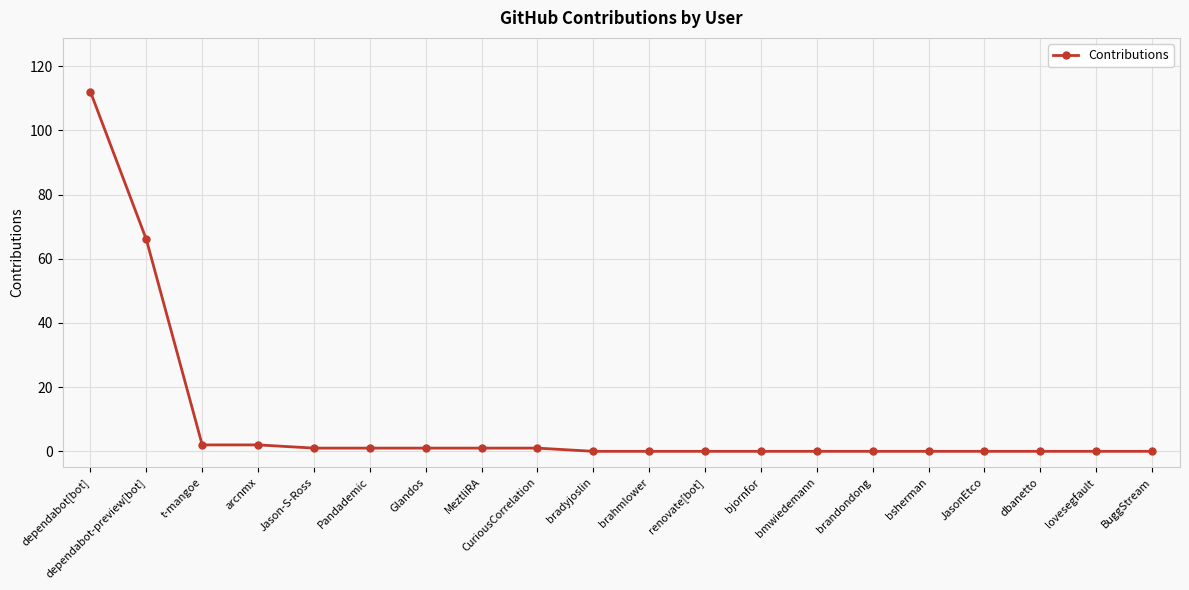

Read the value at dependabot[bot].

112